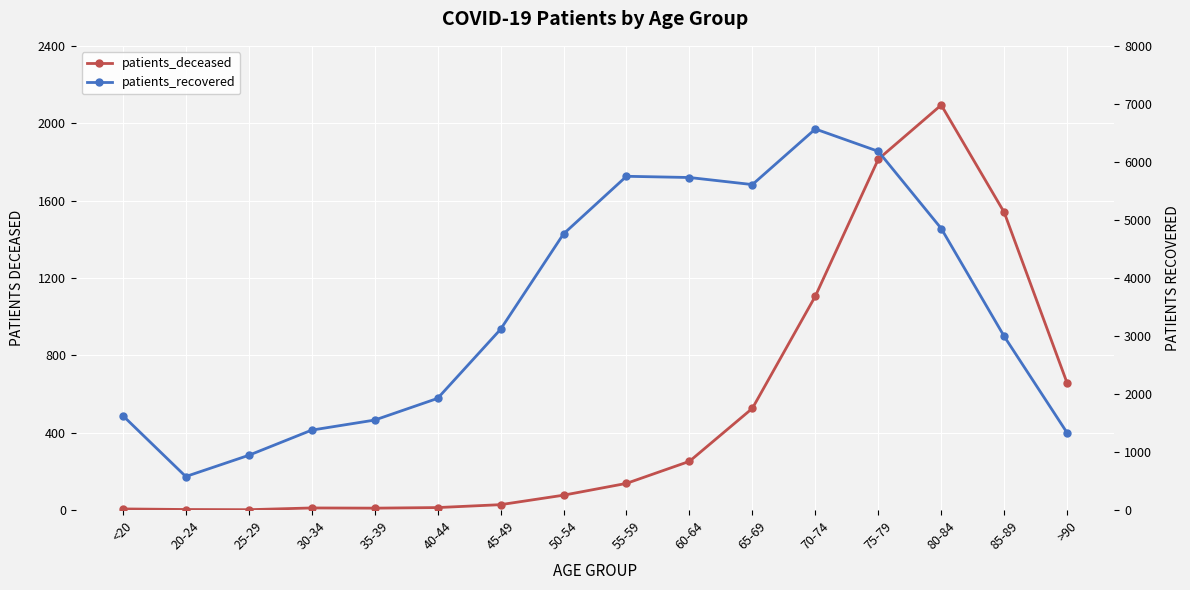

Reading left to right, transcribe all the data shown in this chart.

patients_deceased: 6	3	2	11	10	13	28	77	138	252	526	1106	1814	2094	1539	656
patients_recovered: 1628	578	944	1378	1551	1925	3115	4759	5752	5731	5609	6567	6182	4852	2993	1330